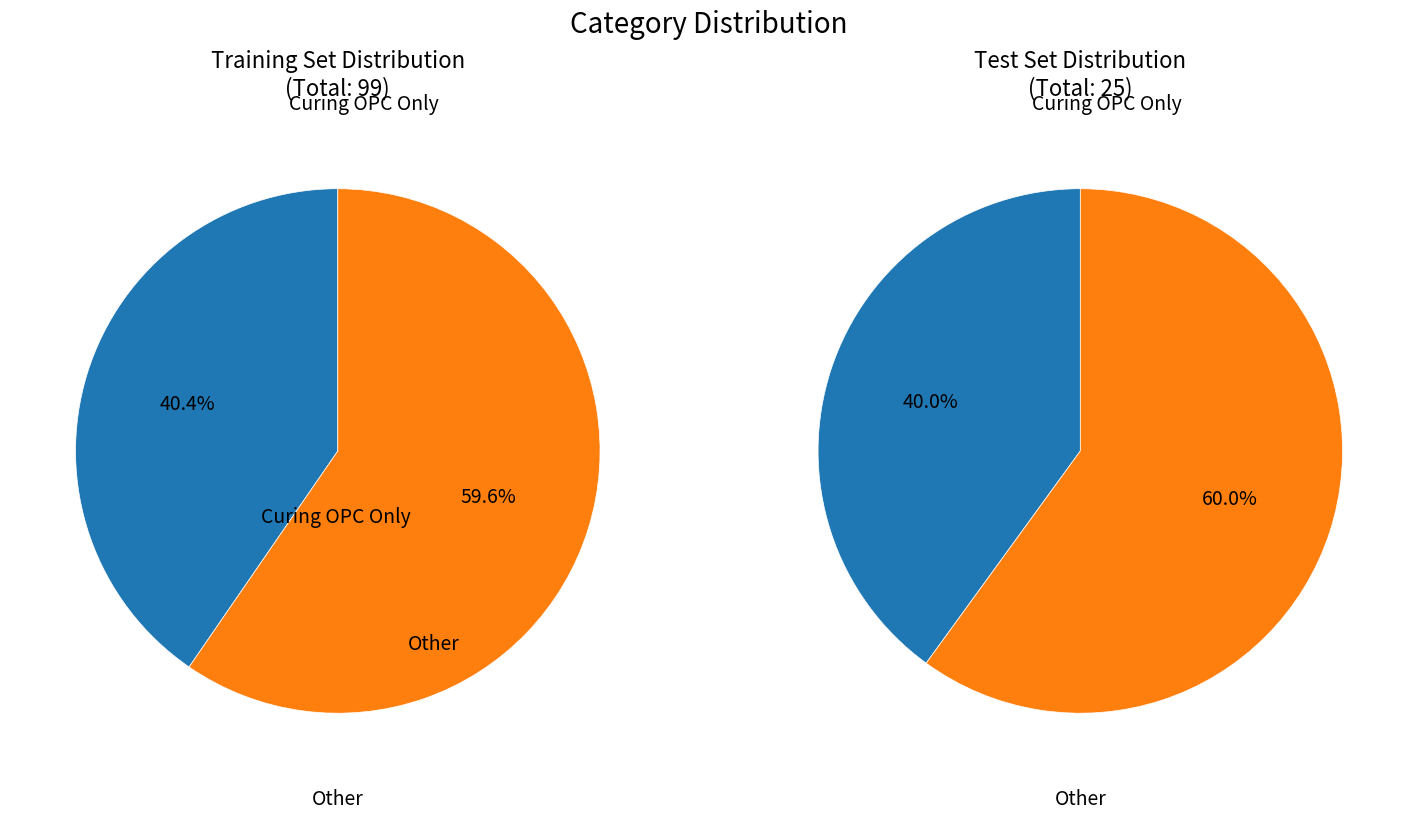

How many slices are in this pie chart?

2